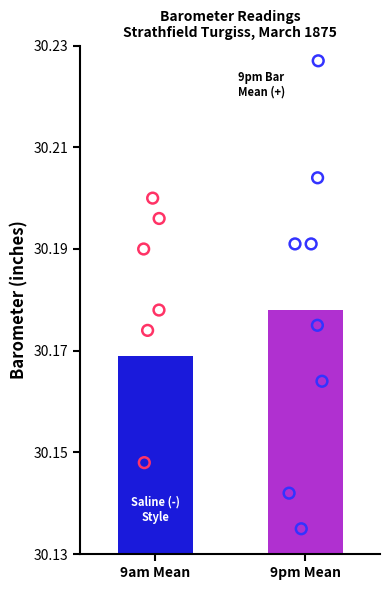

Which series contains the lowest Y value?

9pm Barometer (daily)